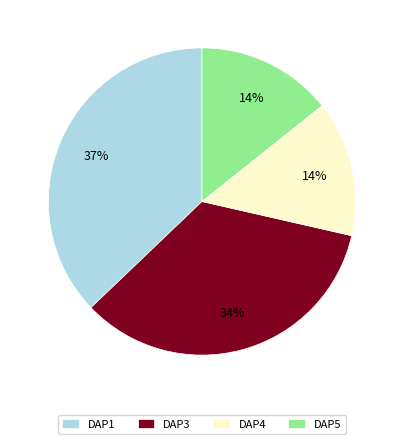

Which category has the biggest portion of the pie?

DAP1